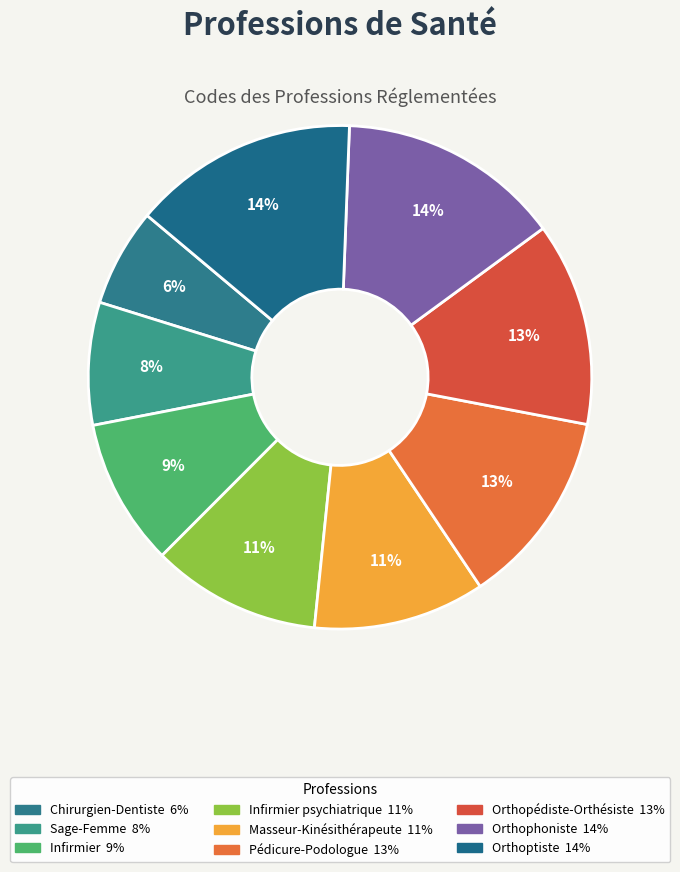

What is the smallest slice in the pie chart?

Chirurgien-Dentiste